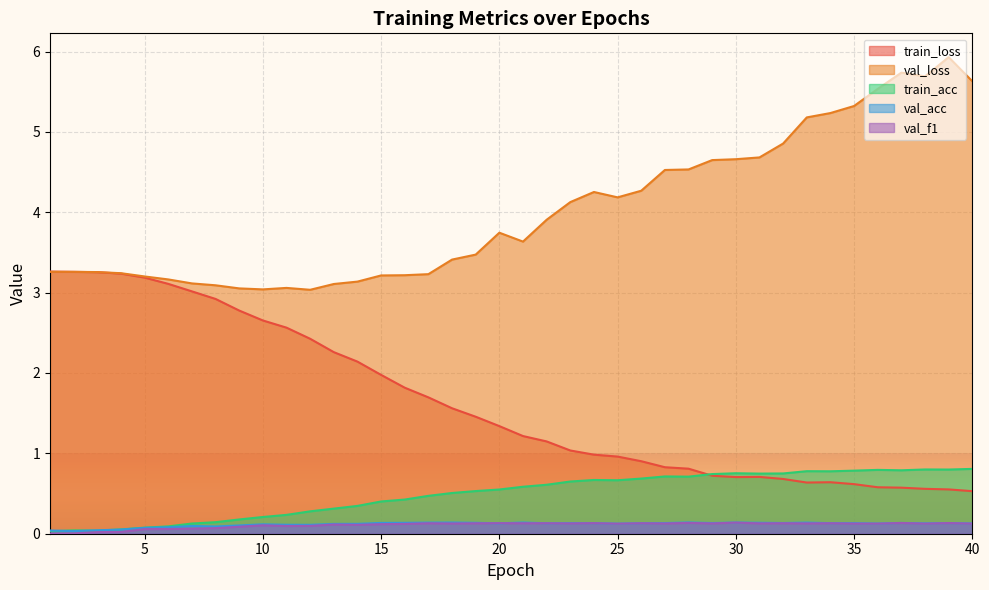

What are all the series names shown in the legend?

train_loss, val_loss, train_acc, val_acc, val_f1